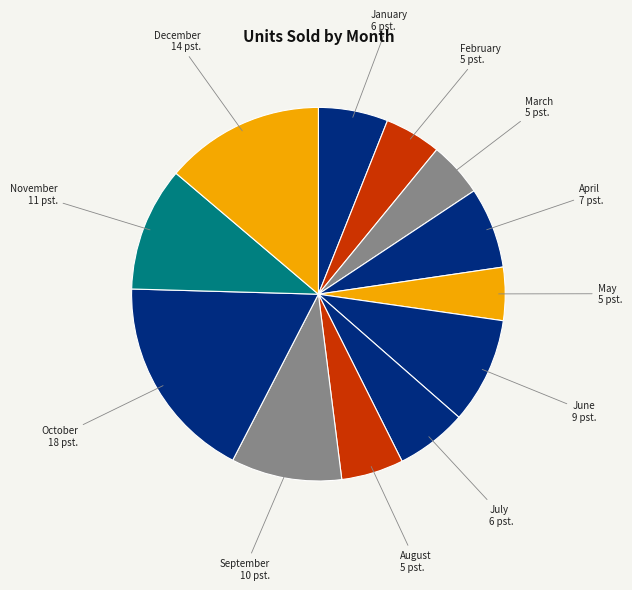

Count the number of slices in the pie.

12